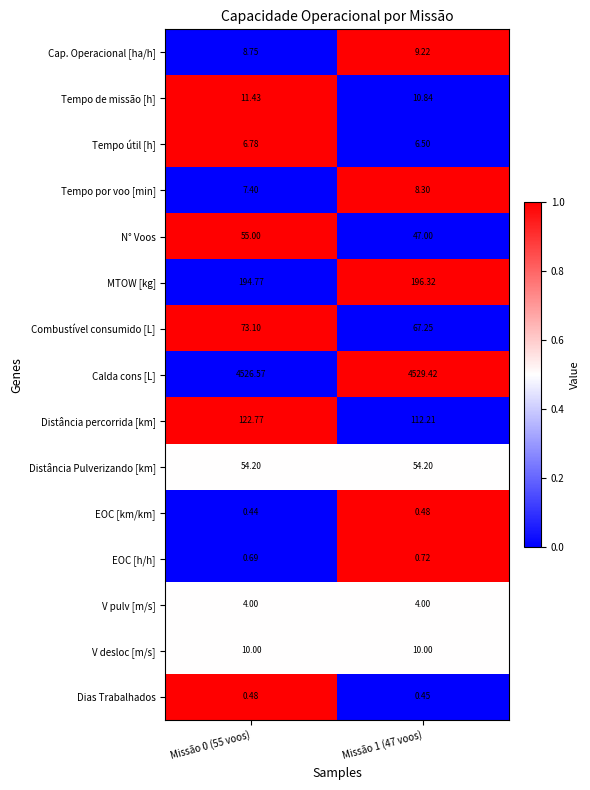

Which series changed the most between Missão 0 (55 voos) and Missão 1 (47 voos)?

Distância percorrida [km]